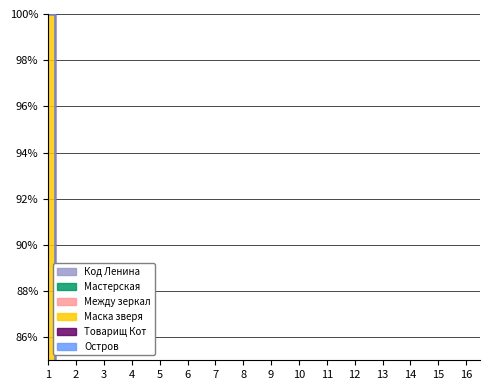

Is it true that Товарищ Кот equals 9 at 12.06 16:30?

False